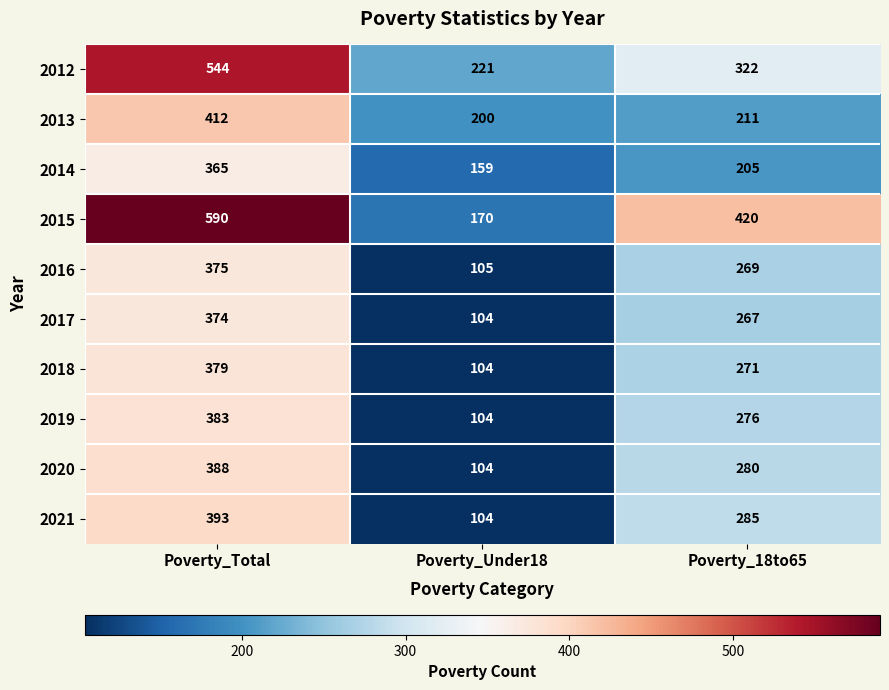

Which category has the highest value across all series?

Poverty_Total